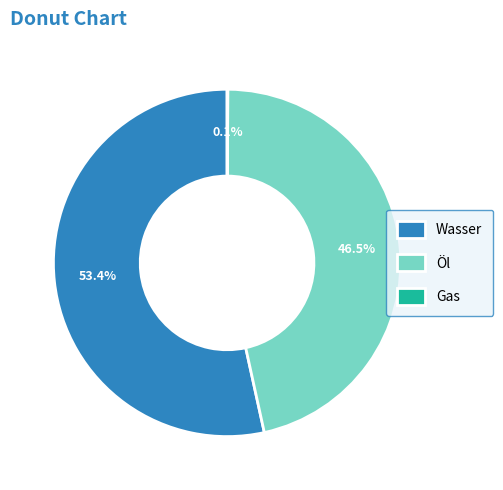

Does Wasser account for over 50% of the chart?

Yes